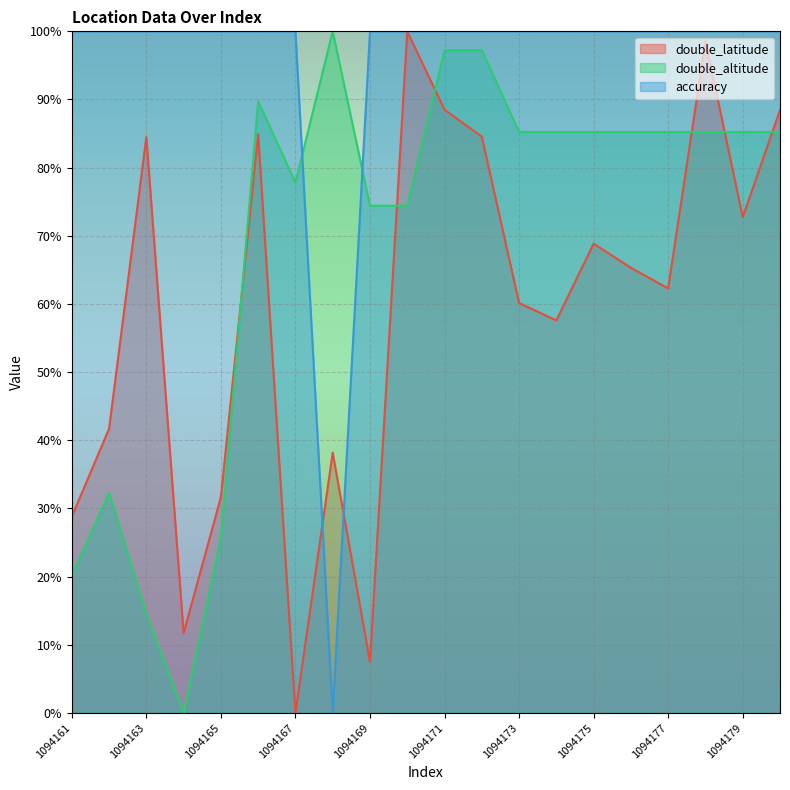

What is the value of the accuracy point at the 16th from the left?

100.0